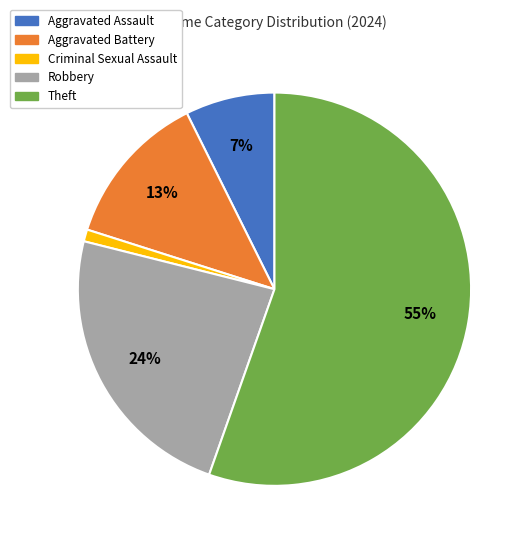

Which has a higher value, Aggravated Assault or Aggravated Battery?

Aggravated Battery